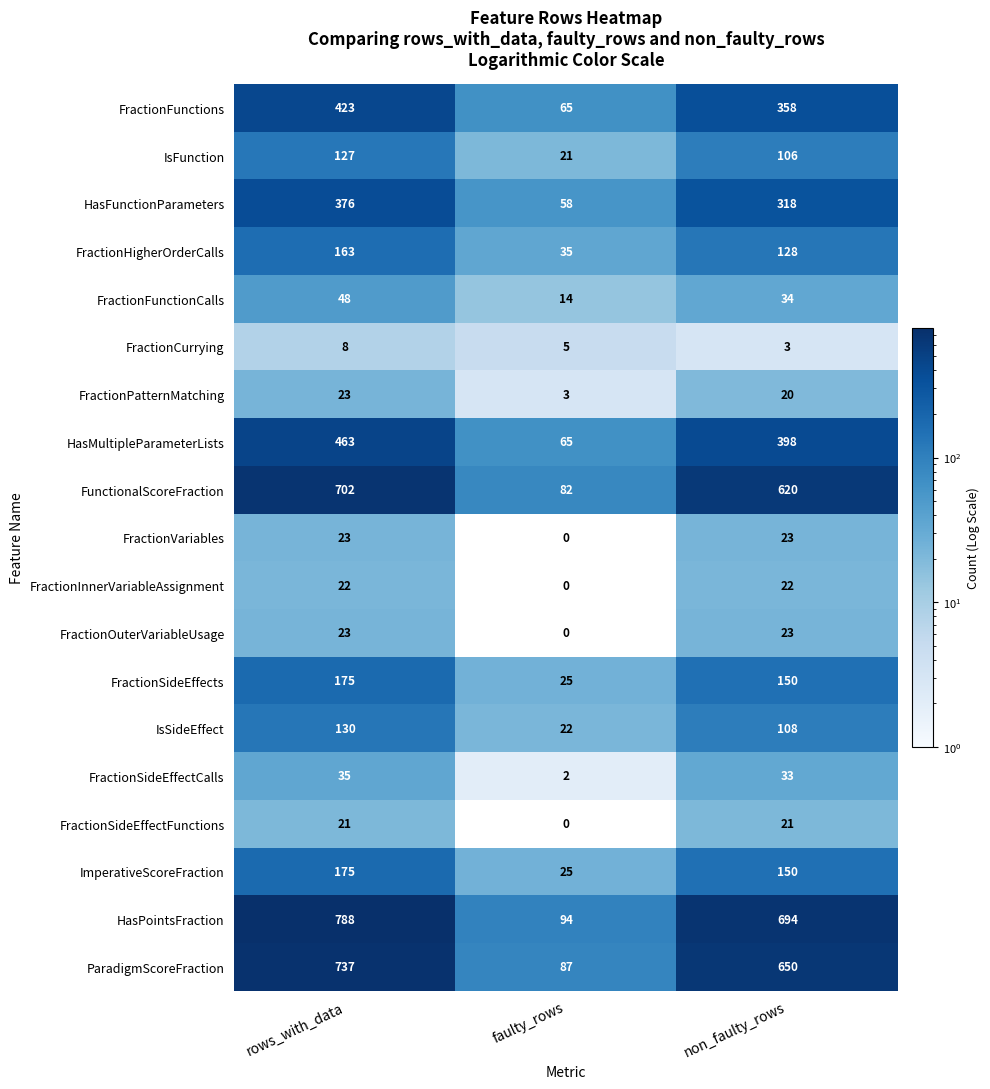

Which series changed the most between rows_with_data and faulty_rows?

HasPointsFraction